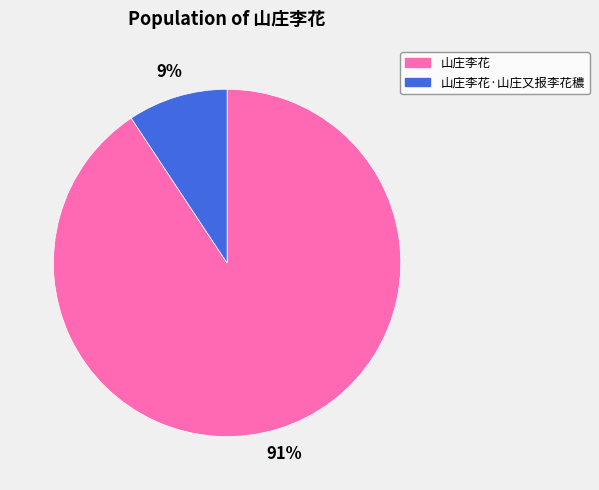

Rank the categories by value from highest to lowest.

山庄李花, 山庄李花·山庄又报李花穠